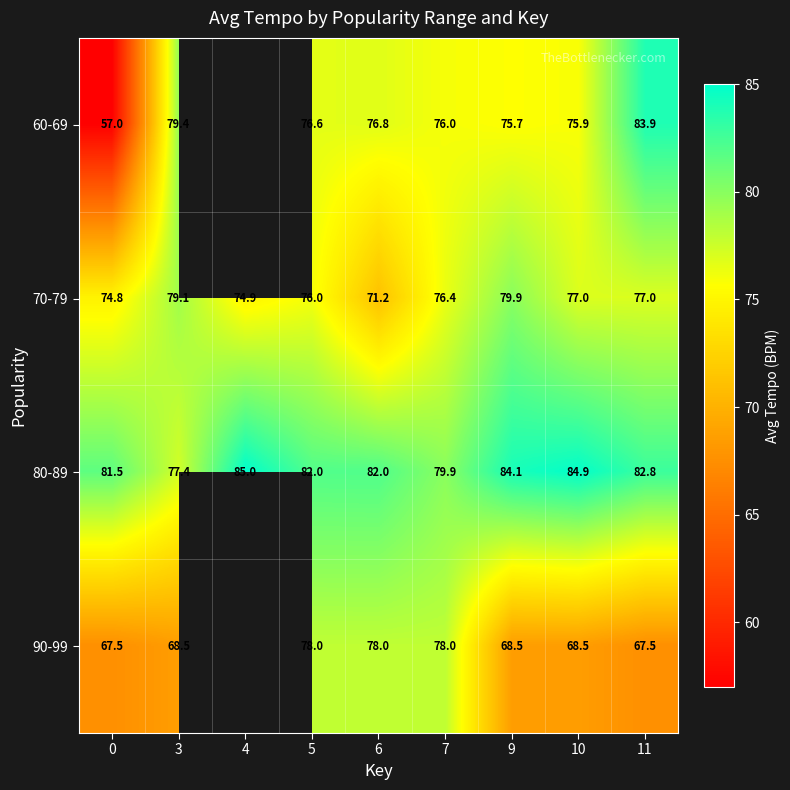

Is the value of 80-89 at 0 greater than the value of 90-99 at 5?

Yes